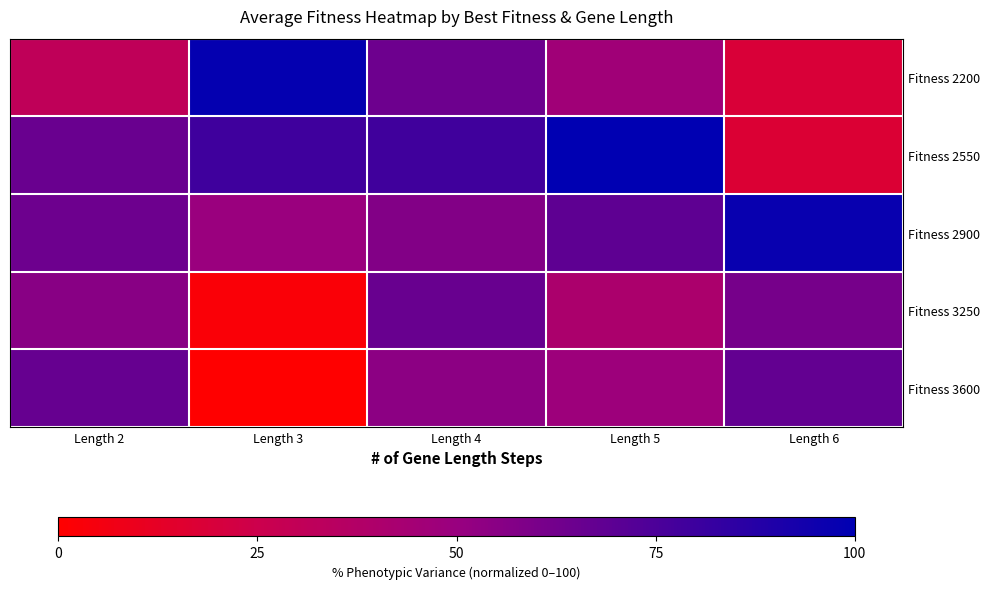

Reading right to left, transcribe all the data shown in this chart.

Fitness 2200: Length 6=0.2	Length 5=0.5	Length 4=0.6	Length 3=1.0	Length 2=0.3
Fitness 2550: Length 6=0.2	Length 5=1.0	Length 4=0.8	Length 3=0.8	Length 2=0.7
Fitness 2900: Length 6=1.0	Length 5=0.7	Length 4=0.6	Length 3=0.5	Length 2=0.6
Fitness 3250: Length 6=0.6	Length 5=0.4	Length 4=0.7	Length 3=0.0	Length 2=0.6
Fitness 3600: Length 6=0.7	Length 5=0.5	Length 4=0.5	Length 3=0.0	Length 2=0.7